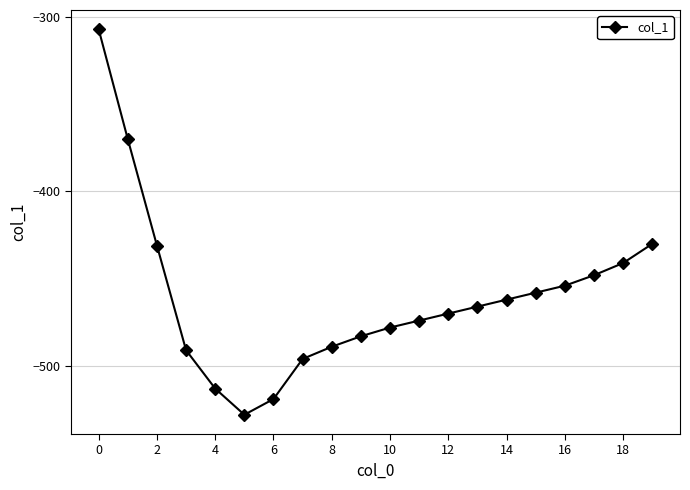

True or false: the data has more than 0 interior local peaks.

False